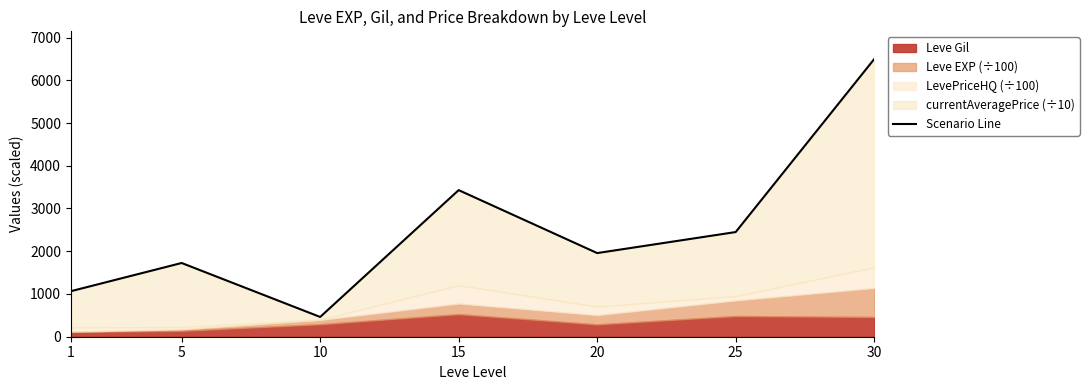

What is the sum of all values?

17583.4